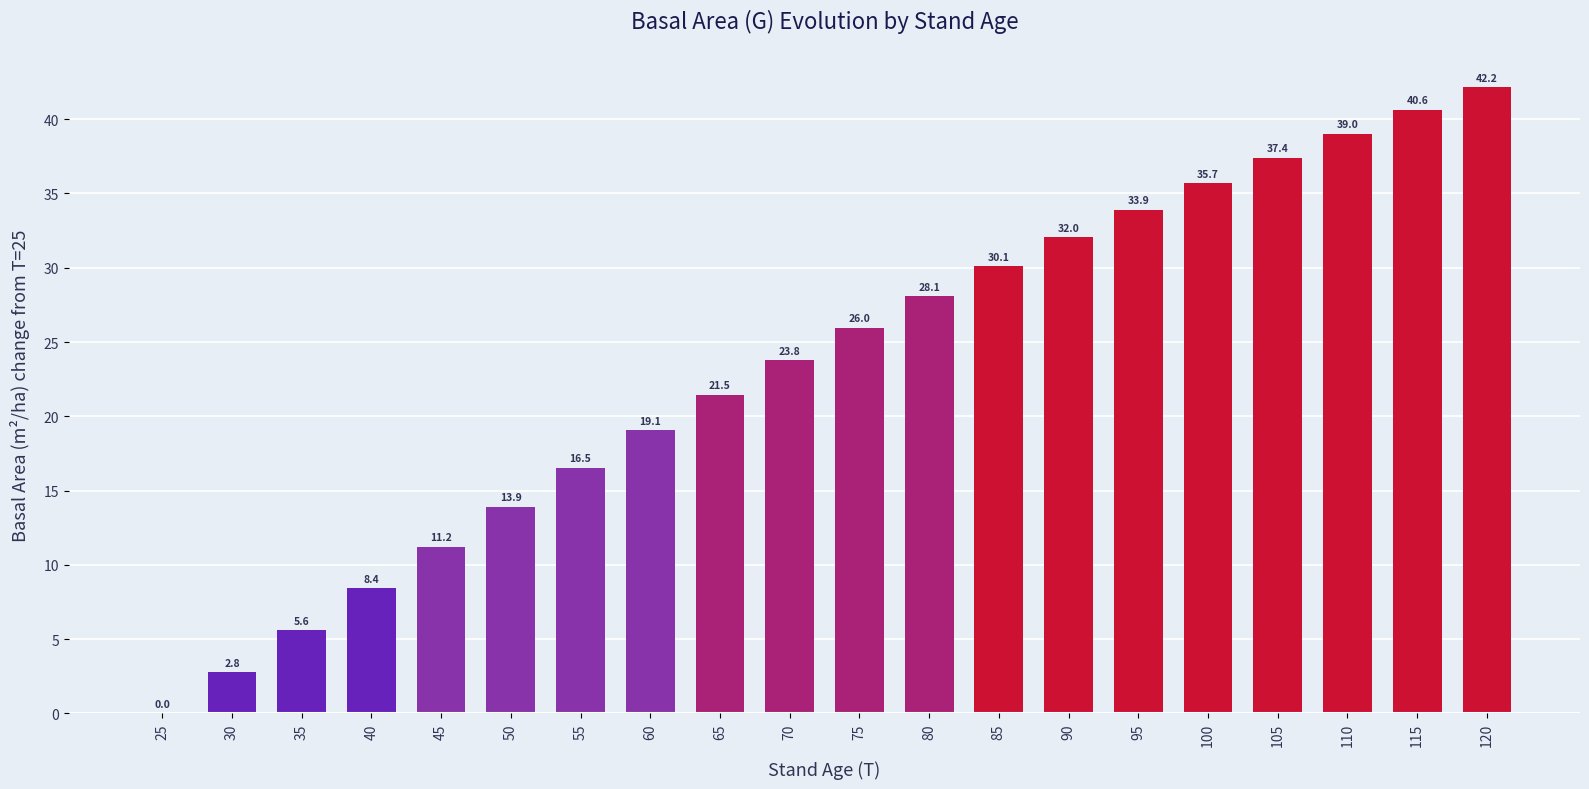

Read the value at 105.

37.4